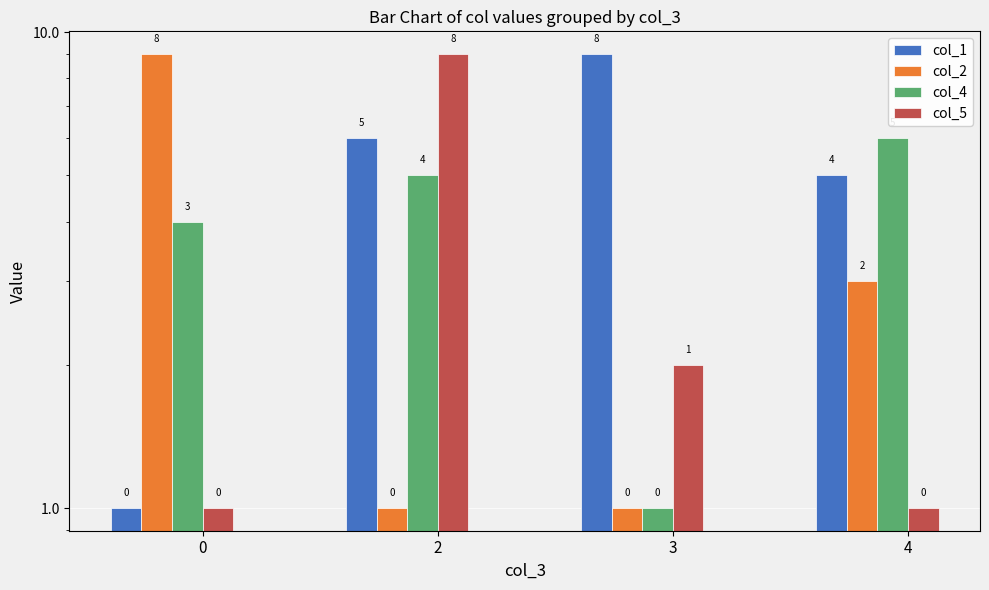

Read the col_4 value at 3.

1